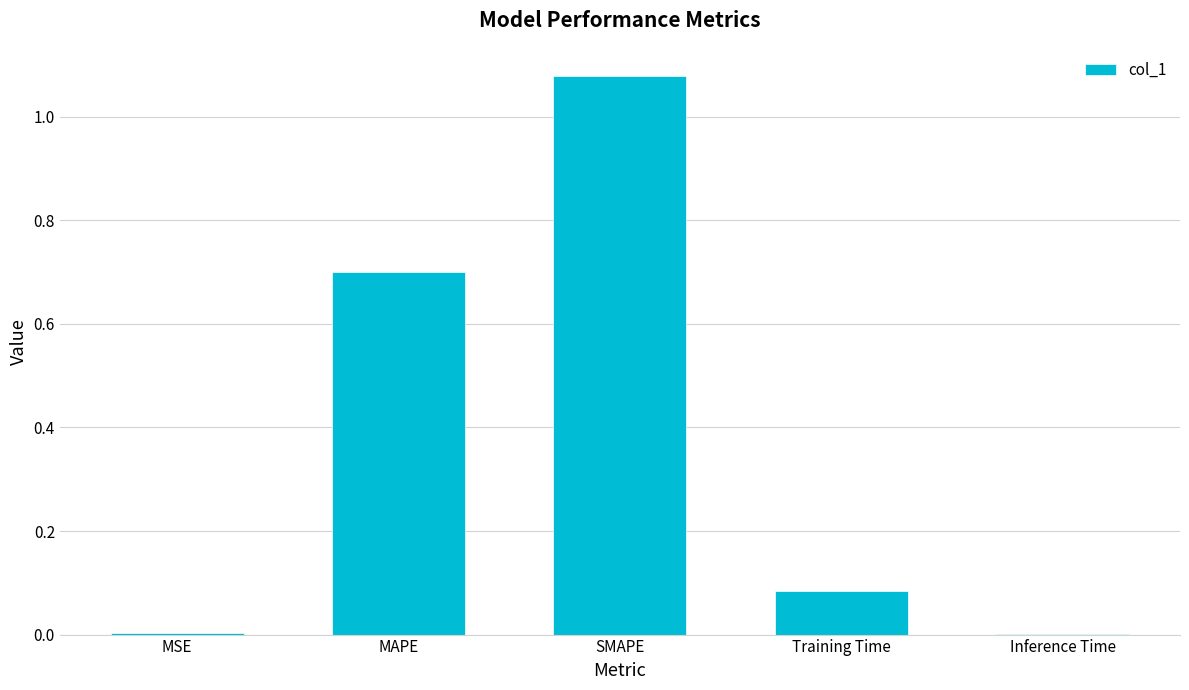

The chart shows a value of 0.6 at SMAPE. True or false?

False